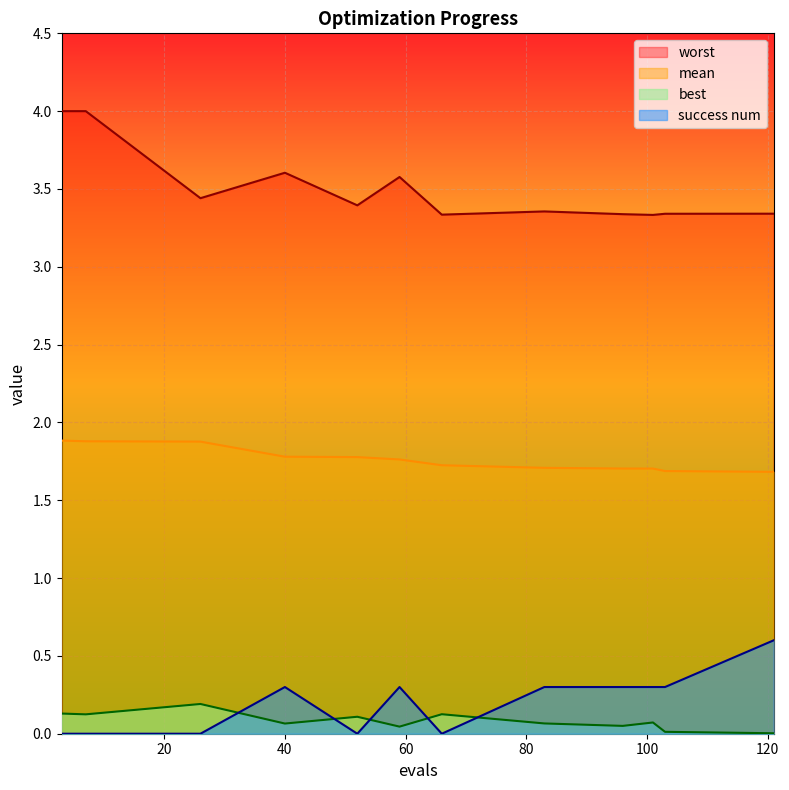

Where is best nearest to the value 0?

121